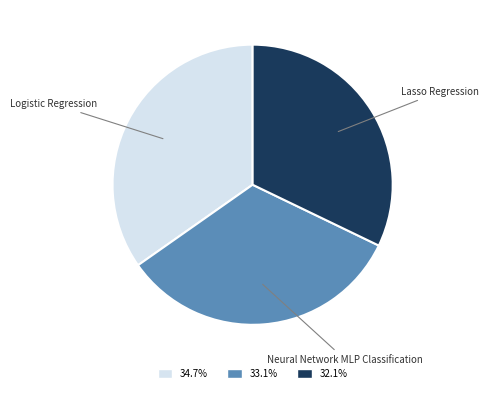

Which category has the smallest portion of the pie?

Lasso Regression